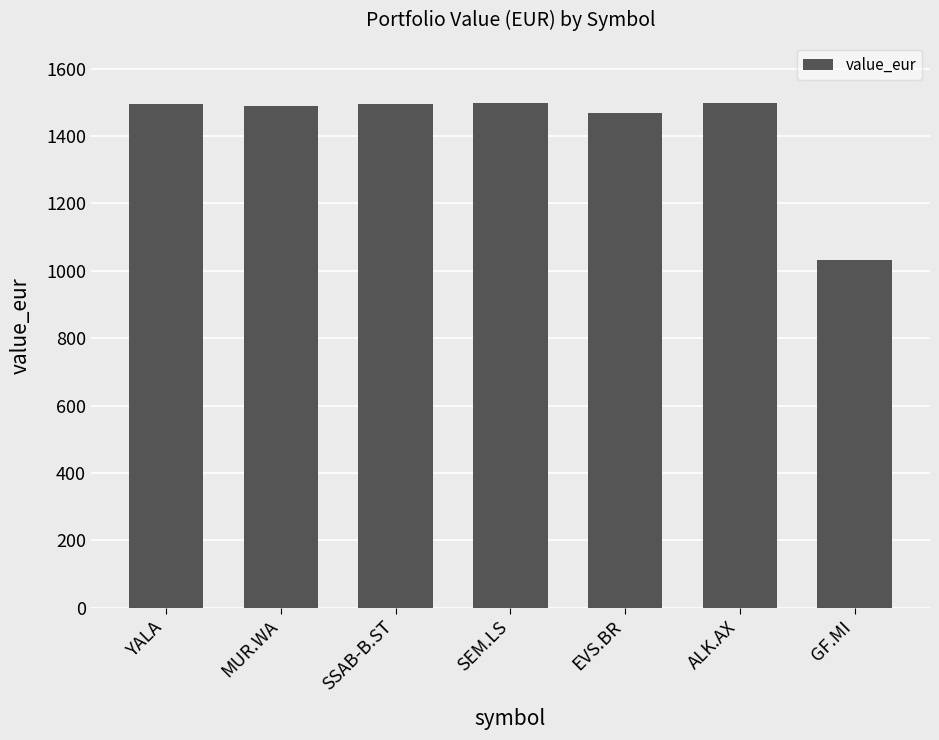

True or false: the data shows 1494.1 at SSAB-B.ST.

True